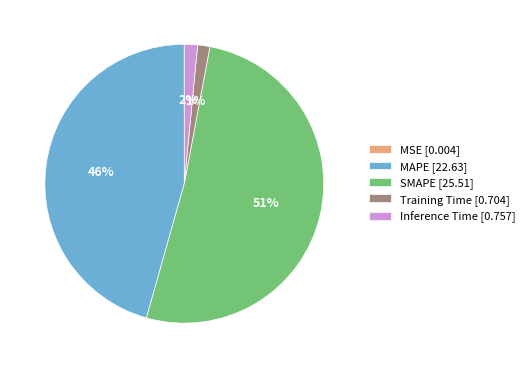

To the nearest percent, what portion does Training Time represent?

1%